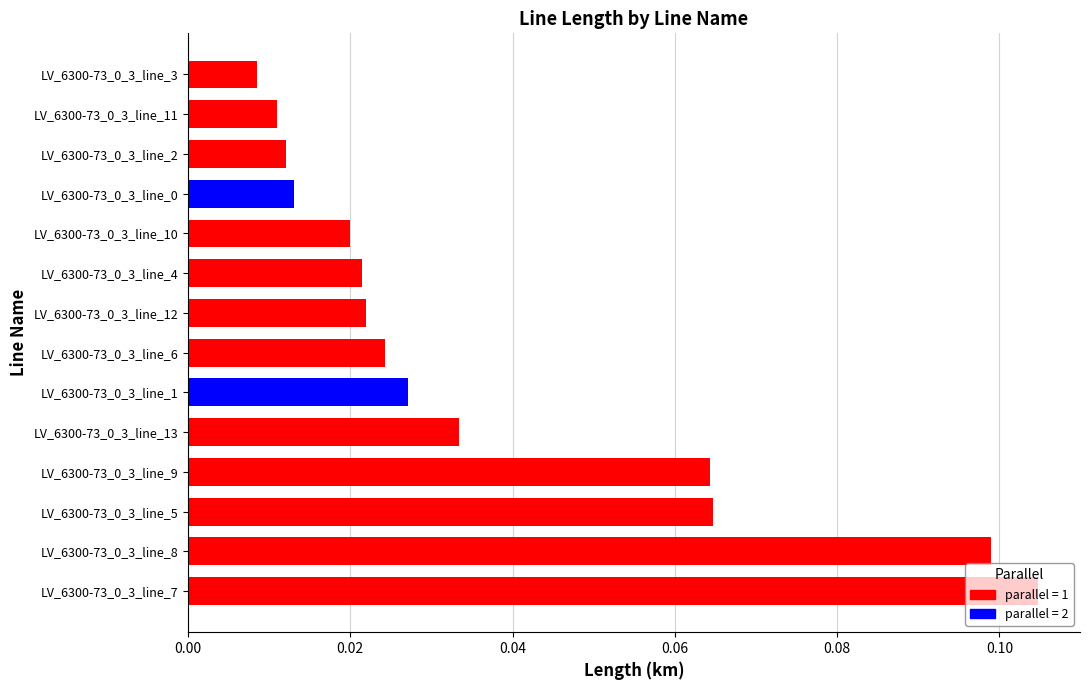

What is the sum of all values?

0.5